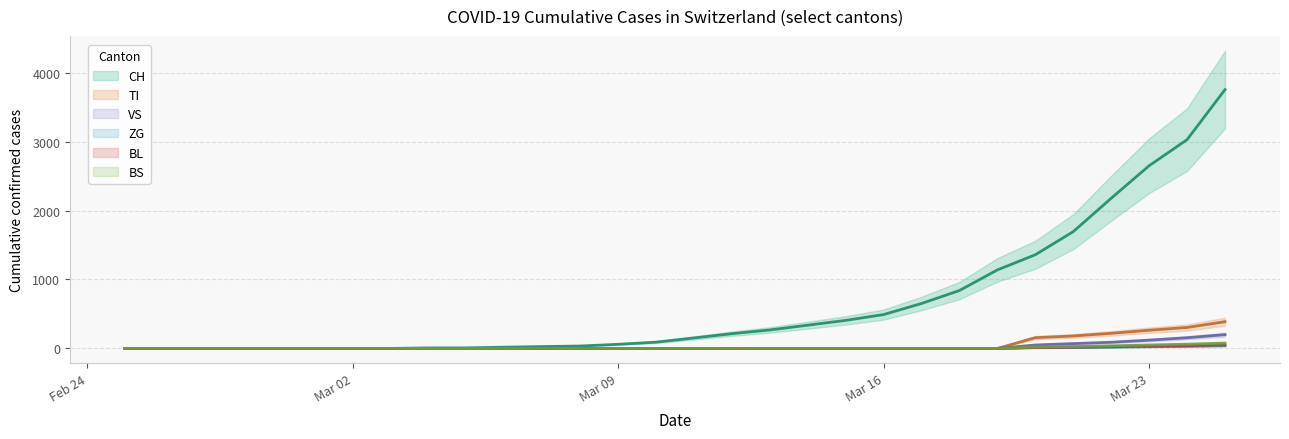

The value of CH at 2020-03-12 is 335. True or false?

False